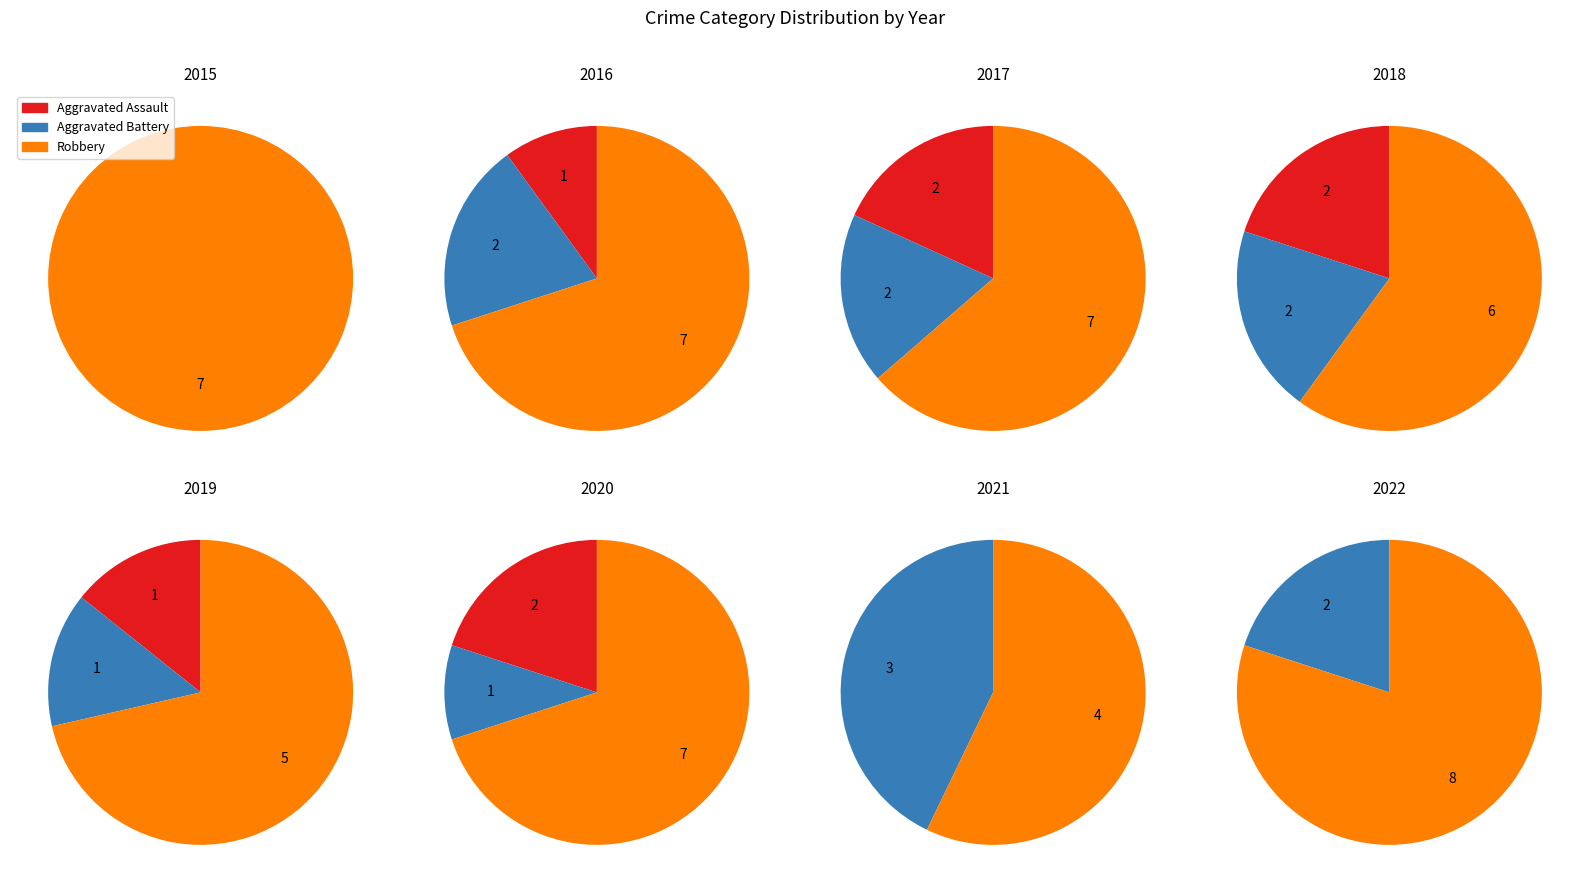

Between 2017 and 2016, which is larger?

2017